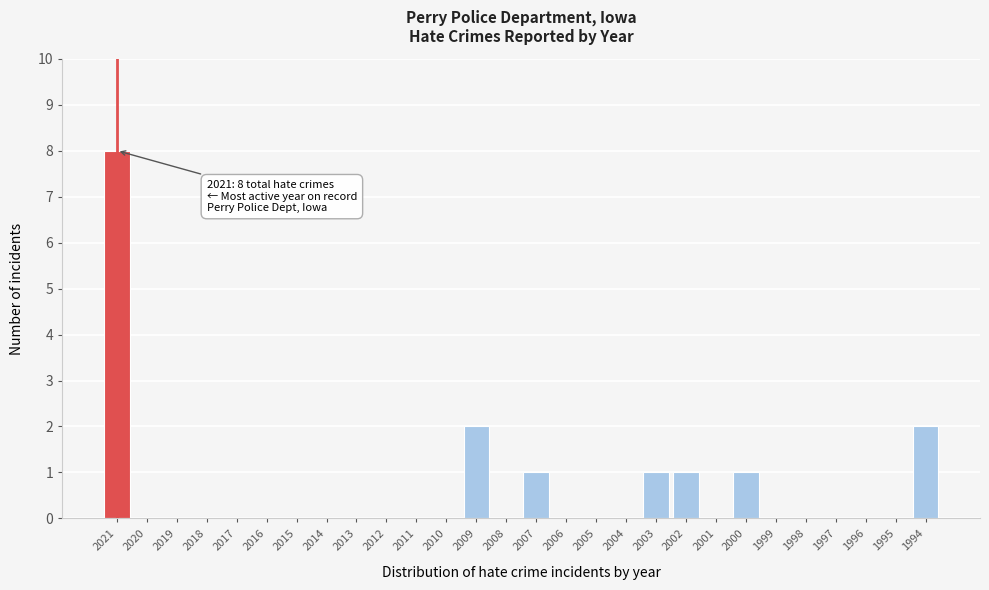

Reading left to right, what are all the values shown in this chart?

2021=8	2020=0	2019=0	2018=0	2017=0	2016=0	2015=0	2014=0	2013=0	2012=0	2011=0	2010=0	2009=2	2008=0	2007=1	2006=0	2005=0	2004=0	2003=1	2002=1	2001=0	2000=1	1999=0	1998=0	1997=0	1996=0	1995=0	1994=2